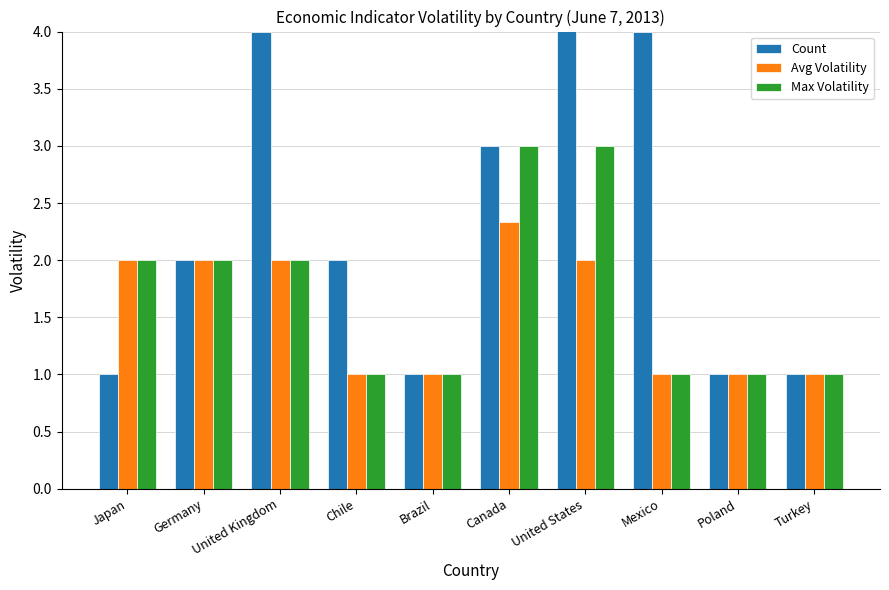

How many bars are there in each group?

3